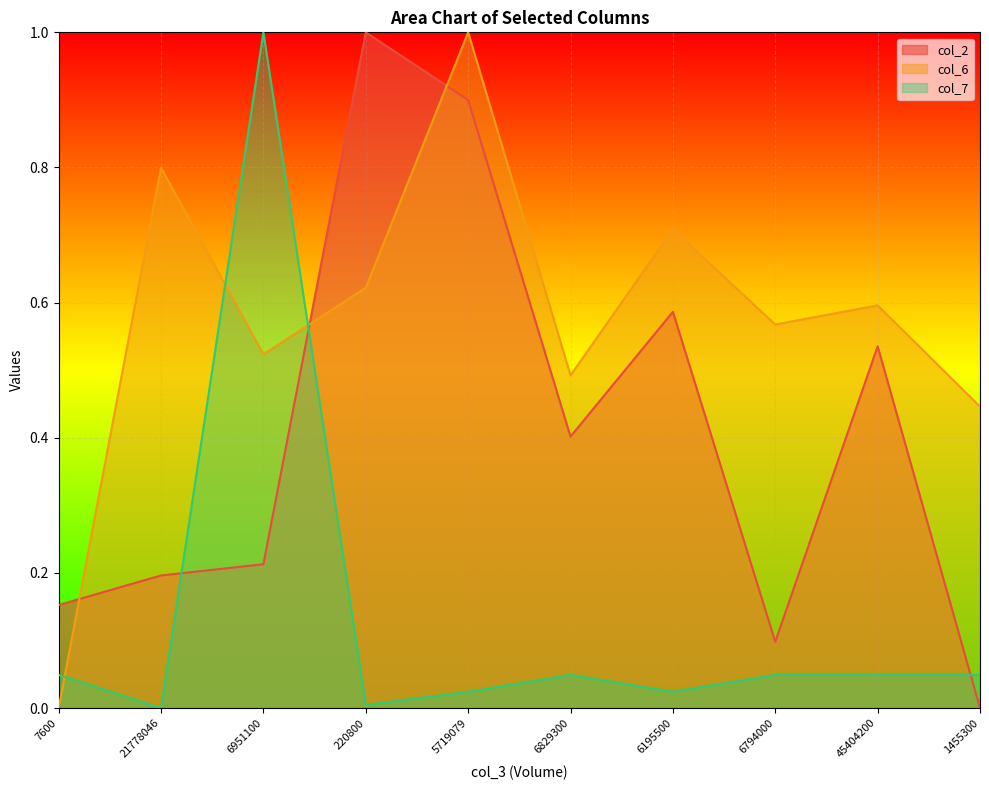

The col_7 series shows 0.0 at 7600. True or false?

False